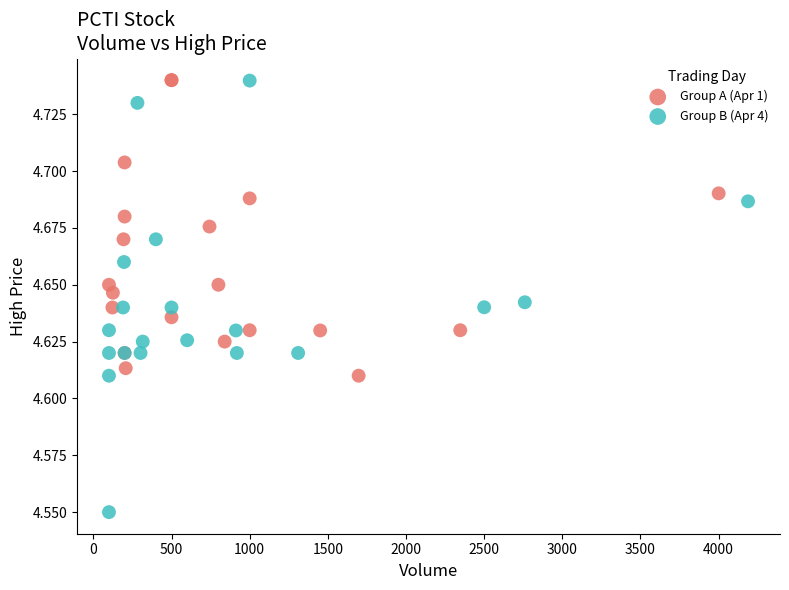

Which series has the largest Y range (max minus min)?

Group B (Apr 4)